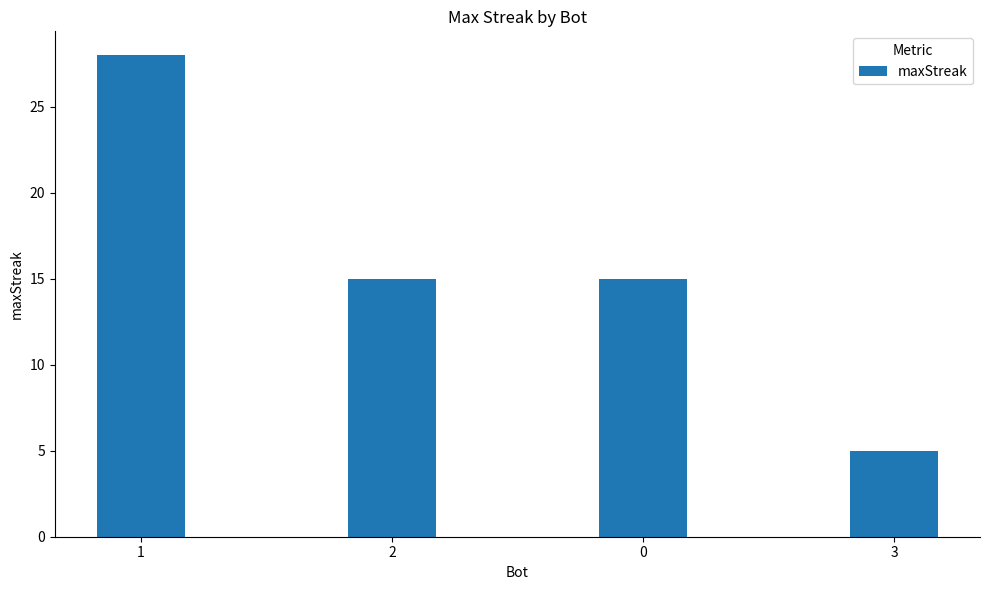

What is the greatest value displayed?

28